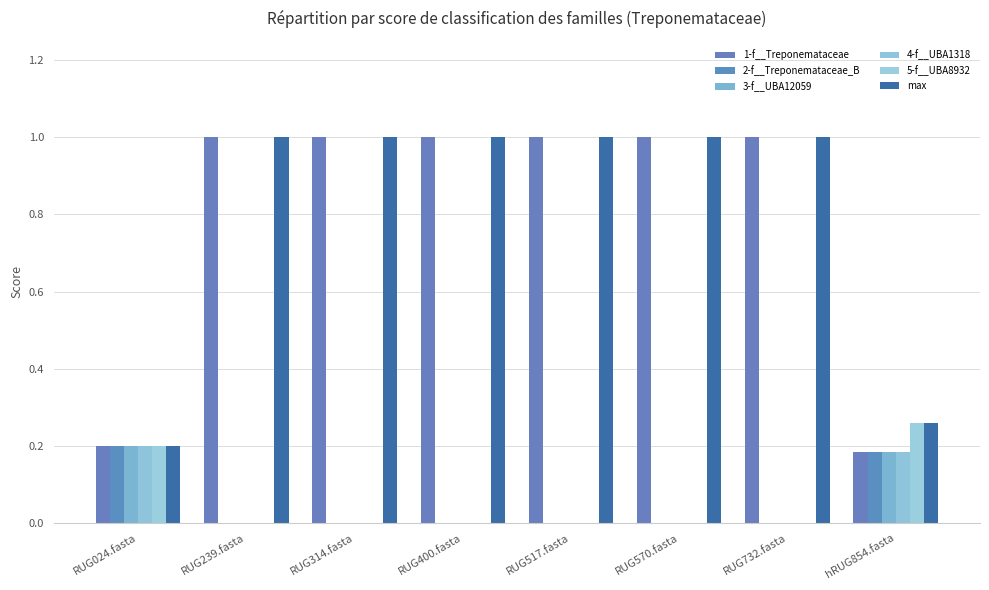

How many 2-f__Treponemataceae_B values are between 0 and 1?

8